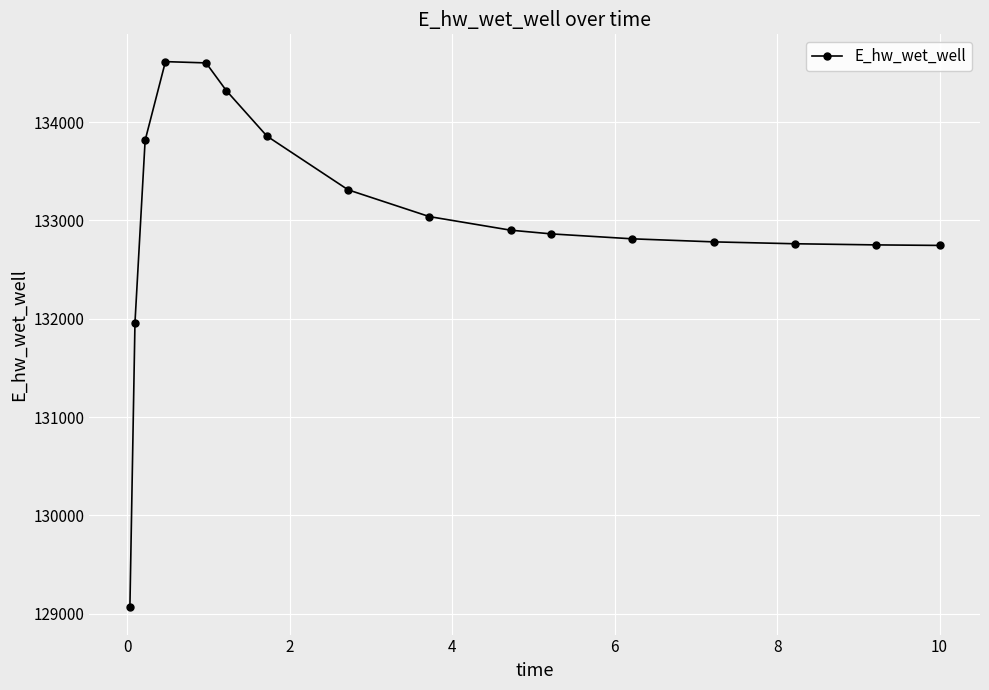

What is the minimum value shown in the chart?

129065.5